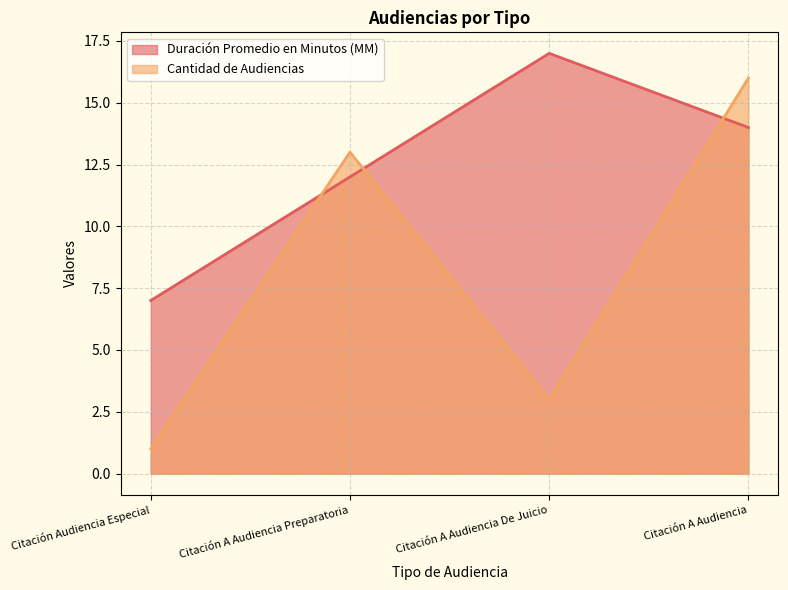

True or false: Duración Promedio en Minutos (MM) and Cantidad de Audiencias intersect in this chart.

True